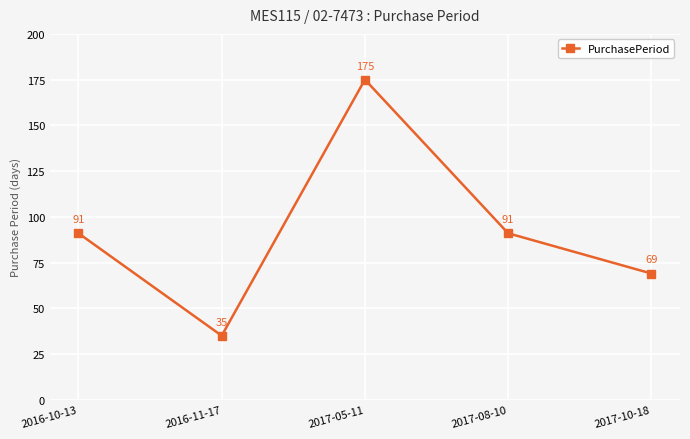

What is the label of the 2nd point from the right?

2017-08-10